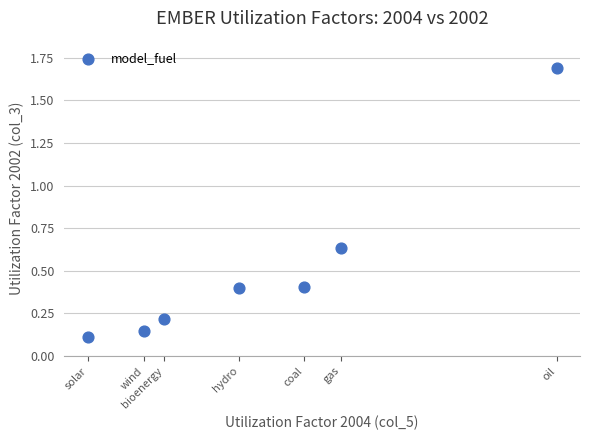

What is the average Y value?

0.5